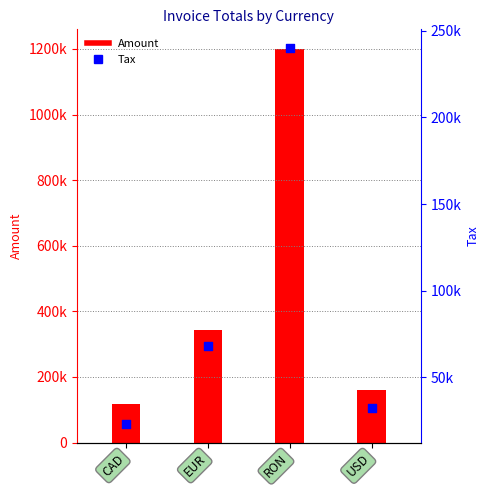

What are all the series names shown in the legend?

Amount, Tax